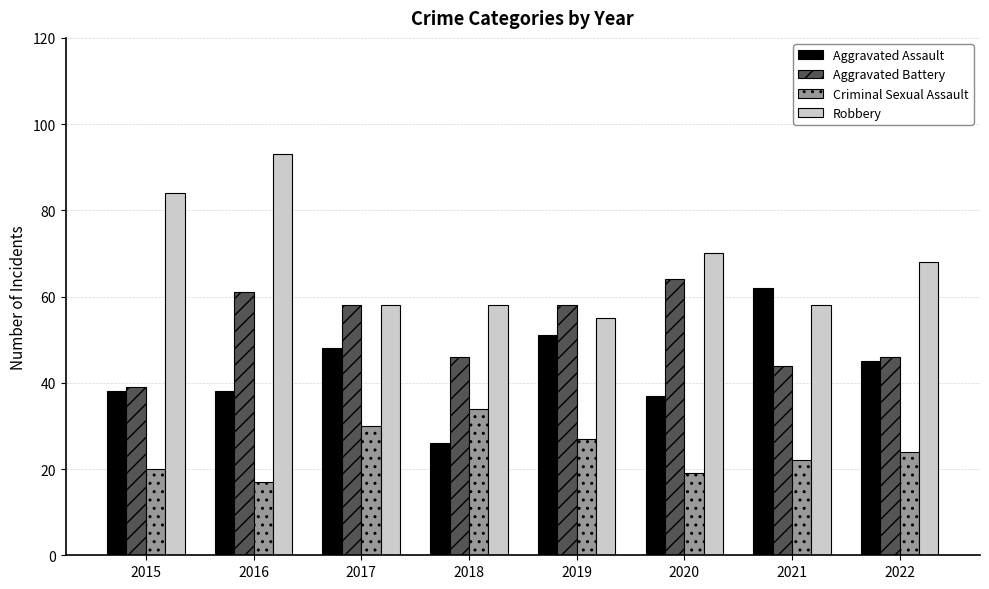

Between 2020 and 2021, which series saw the biggest shift?

Aggravated Assault